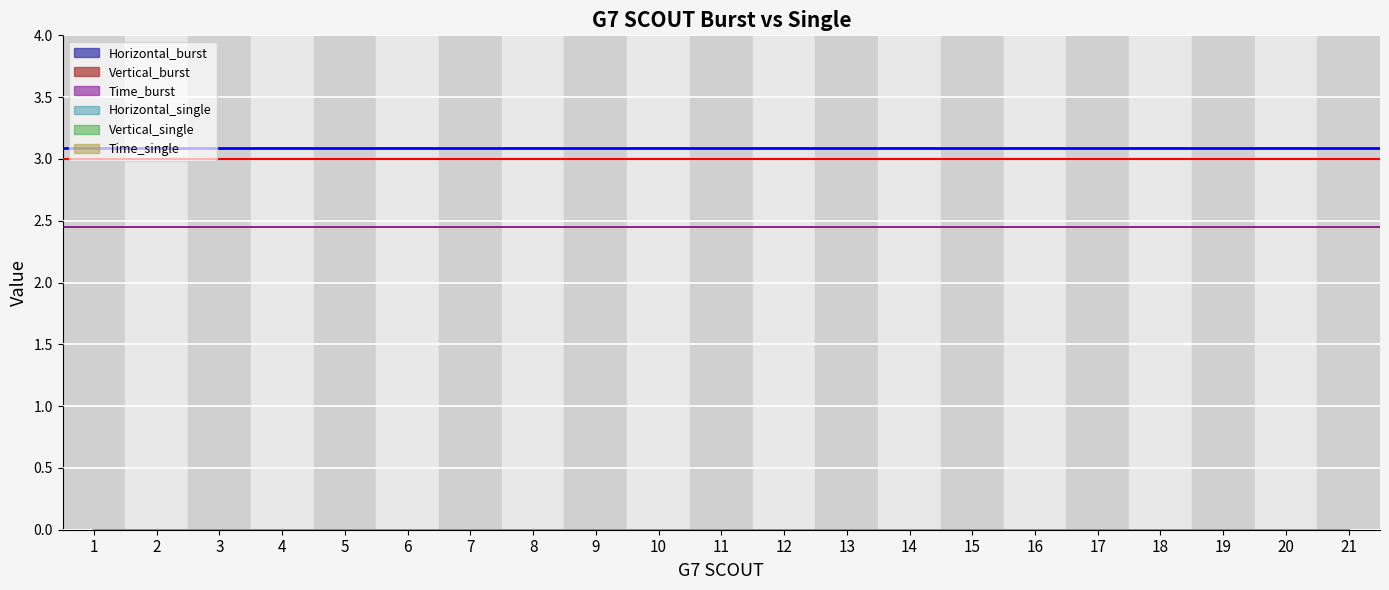

How many lines are shown in the chart?

3